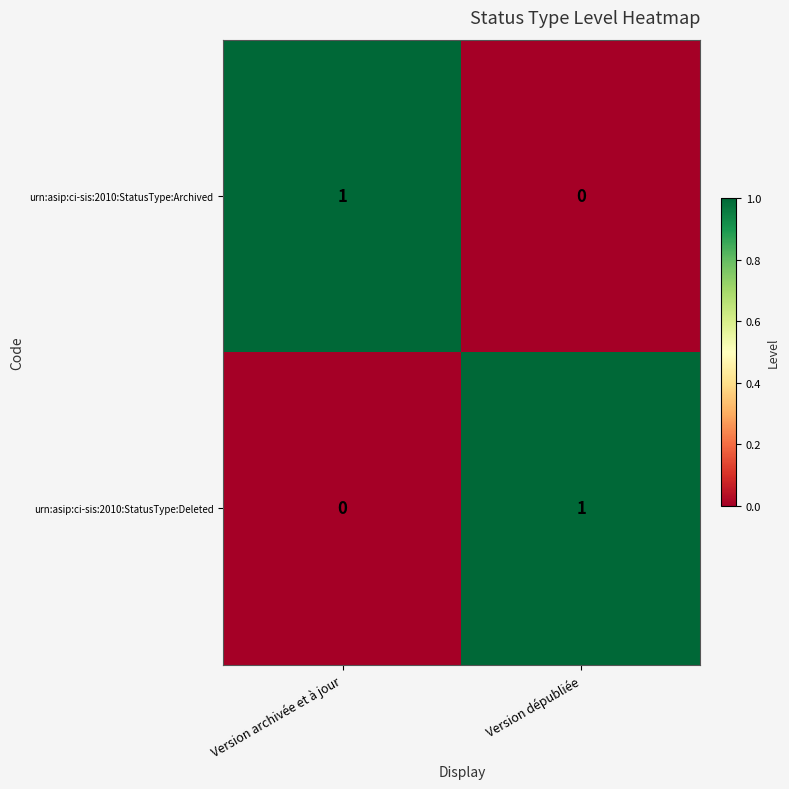

List the labels in order of urn:asip:ci-sis:2010:StatusType:Archived value, largest first.

Version archivée et à jour, Version dépubliée